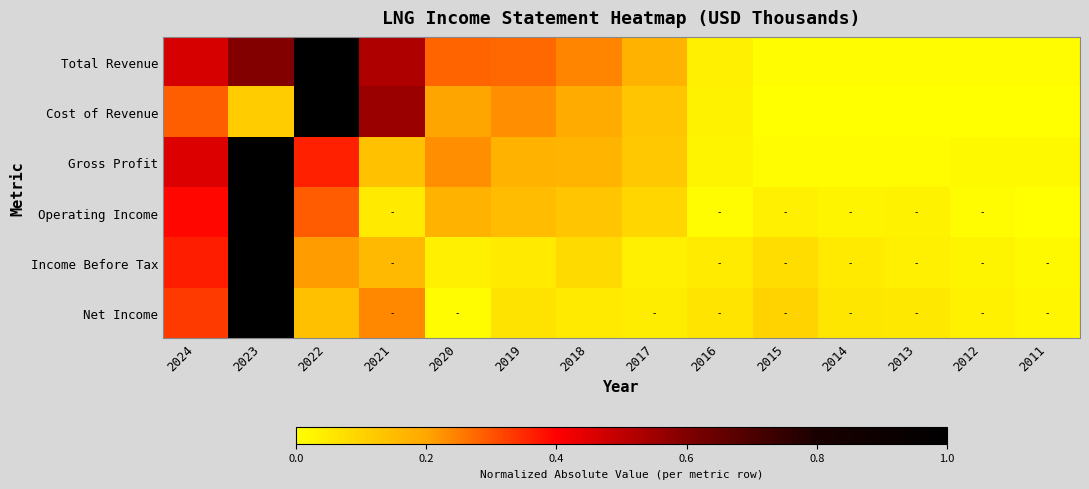

Reading left to right, transcribe all the data shown in this chart.

Total Revenue: 2024=0.5	2023=0.6	2022=1.0	2021=0.5	2020=0.3	2019=0.3	2018=0.2	2017=0.2	2016=0.0	2015=0.0	2014=0.0	2013=0.0	2012=0.0	2011=0.0
Cost of Revenue: 2024=0.3	2023=0.1	2022=1.0	2021=0.6	2020=0.2	2019=0.2	2018=0.2	2017=0.1	2016=0.0	2015=0.0	2014=0.0	2013=0.0	2012=0.0	2011=0.0
Gross Profit: 2024=0.5	2023=1.0	2022=0.4	2021=0.1	2020=0.2	2019=0.2	2018=0.2	2017=0.1	2016=0.0	2015=0.0	2014=0.0	2013=0.0	2012=0.0	2011=0.0
Operating Income: 2024=0.4	2023=1.0	2022=0.3	2021=0.0	2020=0.2	2019=0.2	2018=0.1	2017=0.1	2016=0.0	2015=0.0	2014=0.0	2013=0.0	2012=0.0	2011=0.0
Income Before Tax: 2024=0.4	2023=1.0	2022=0.2	2021=0.2	2020=0.0	2019=0.0	2018=0.1	2017=0.0	2016=0.0	2015=0.1	2014=0.0	2013=0.0	2012=0.0	2011=0.0
Net Income: 2024=0.3	2023=1.0	2022=0.1	2021=0.2	2020=0.0	2019=0.1	2018=0.0	2017=0.0	2016=0.1	2015=0.1	2014=0.1	2013=0.1	2012=0.0	2011=0.0